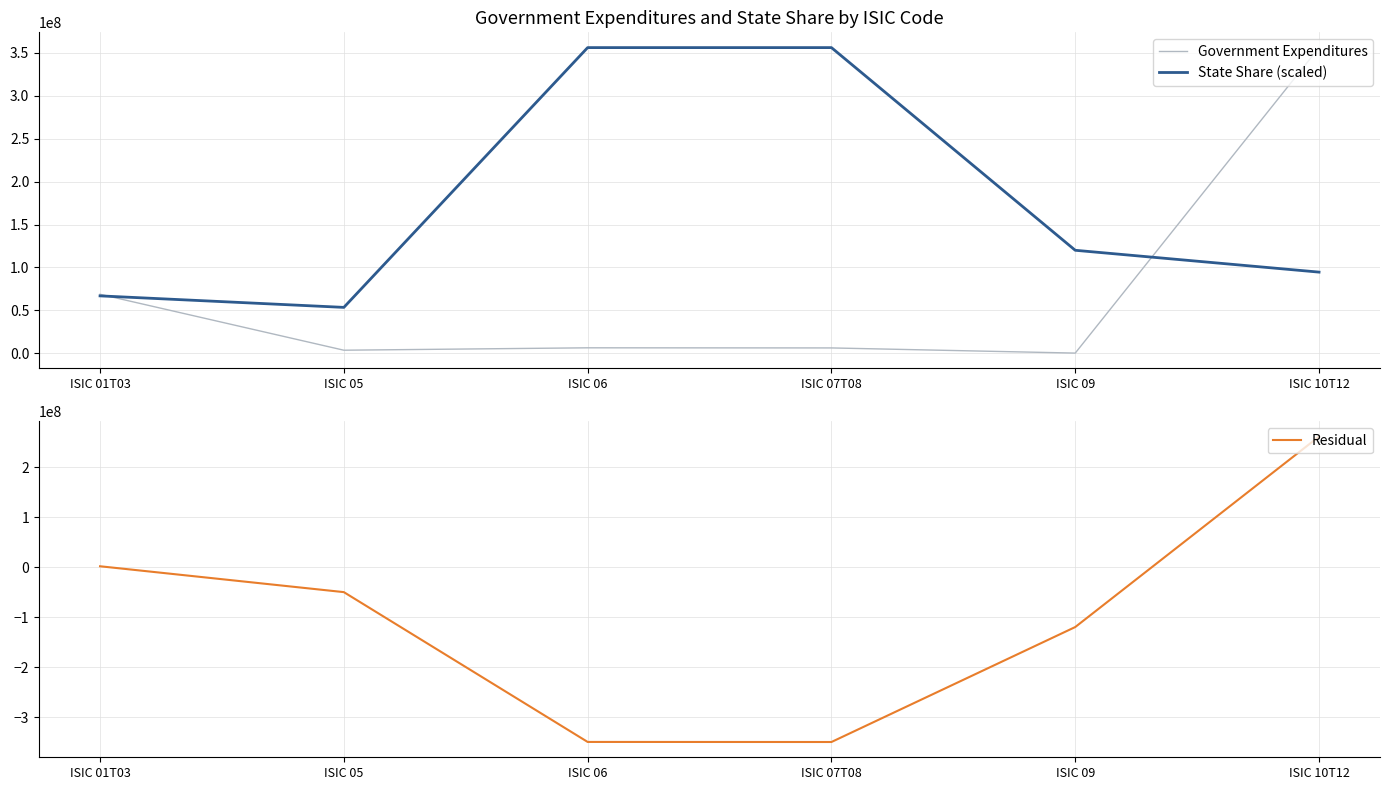

Is it true that Government Expenditures equals 109106601.1 at ISIC 01T03?

False